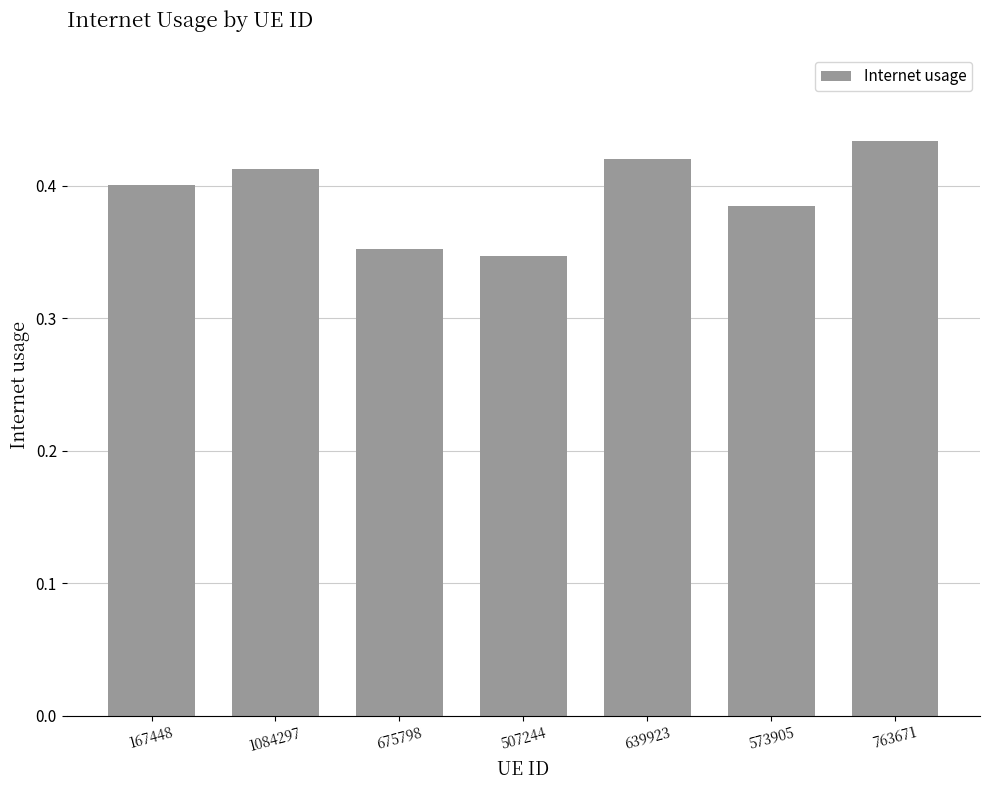

Rank the categories by value from lowest to highest.

507244, 675798, 573905, 167448, 1084297, 639923, 763671